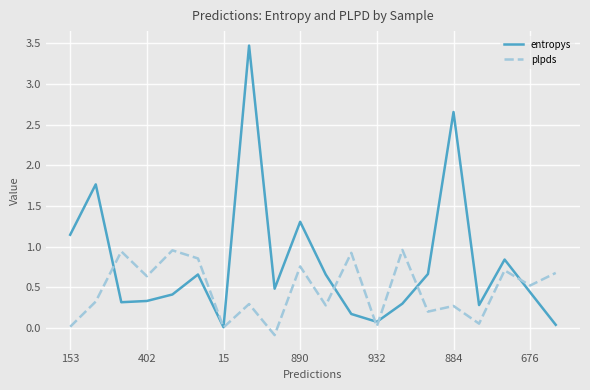

Which series has the largest total across all categories?

entropys